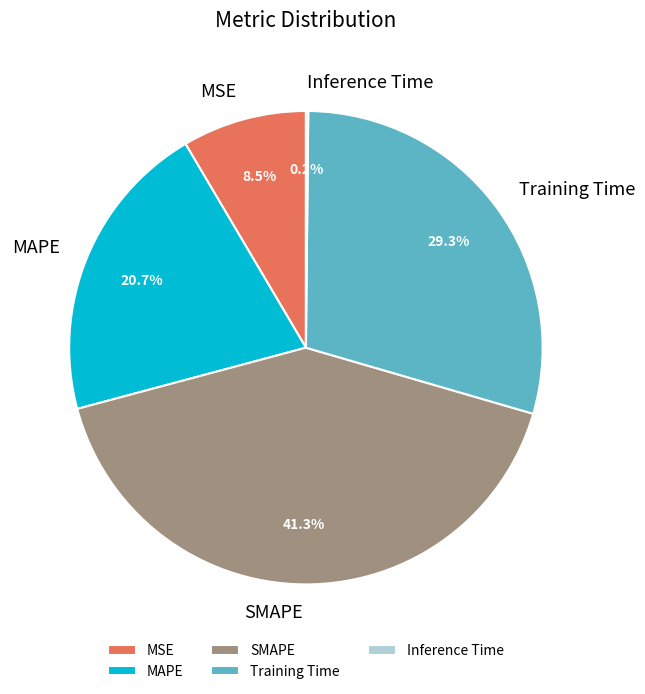

Combined, what portion of the pie is SMAPE and MSE?

49.8%